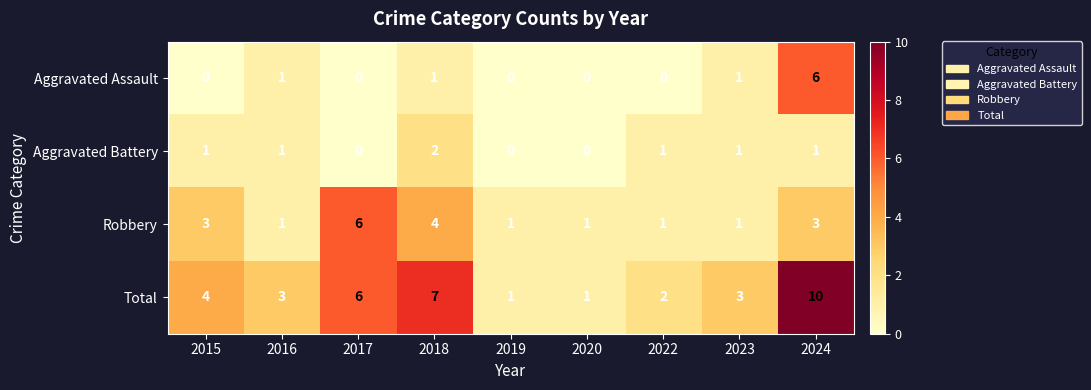

The value of Total at 2019 is 0. True or false?

False